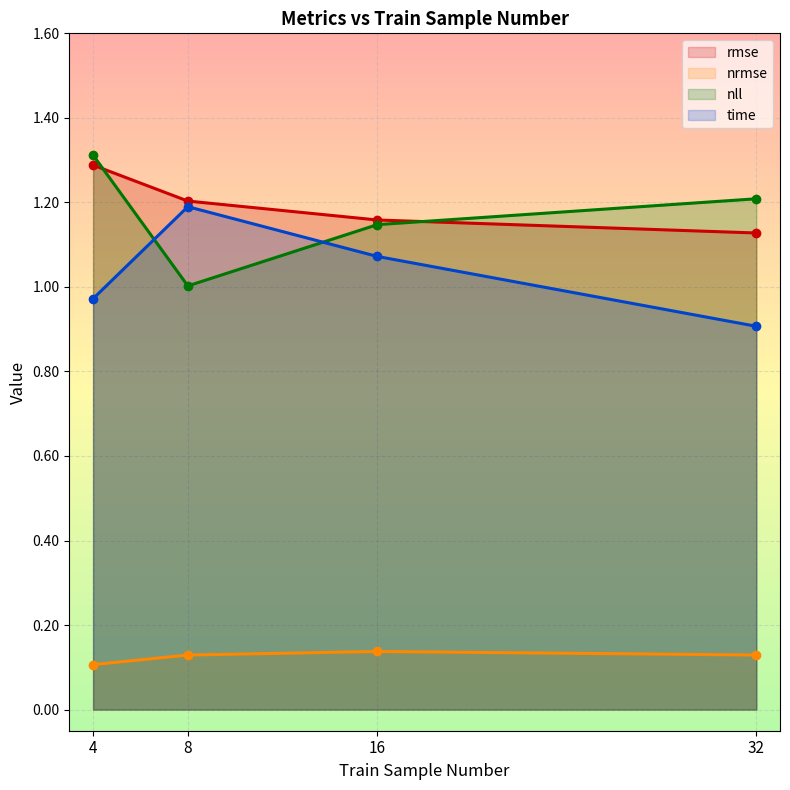

List the labels in order of nll value, smallest first.

8, 16, 32, 4